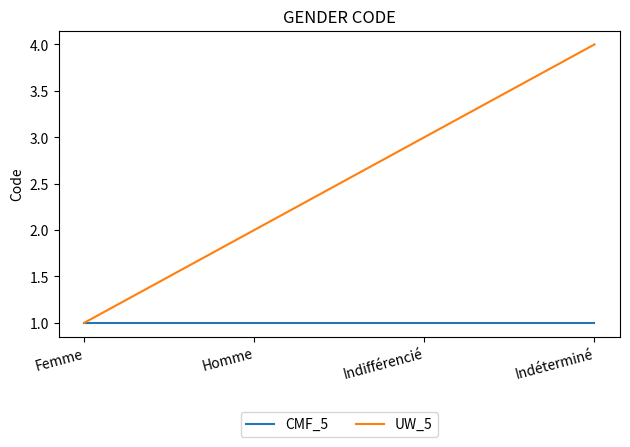

True or false: UW_5 has more than 1 points higher than both neighbors.

False